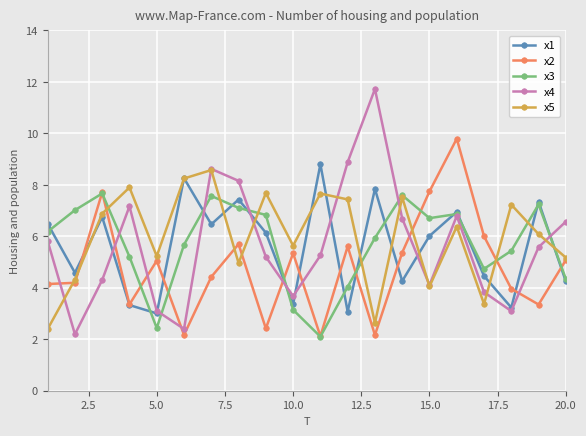

Which series has the widest spread of values?

x4